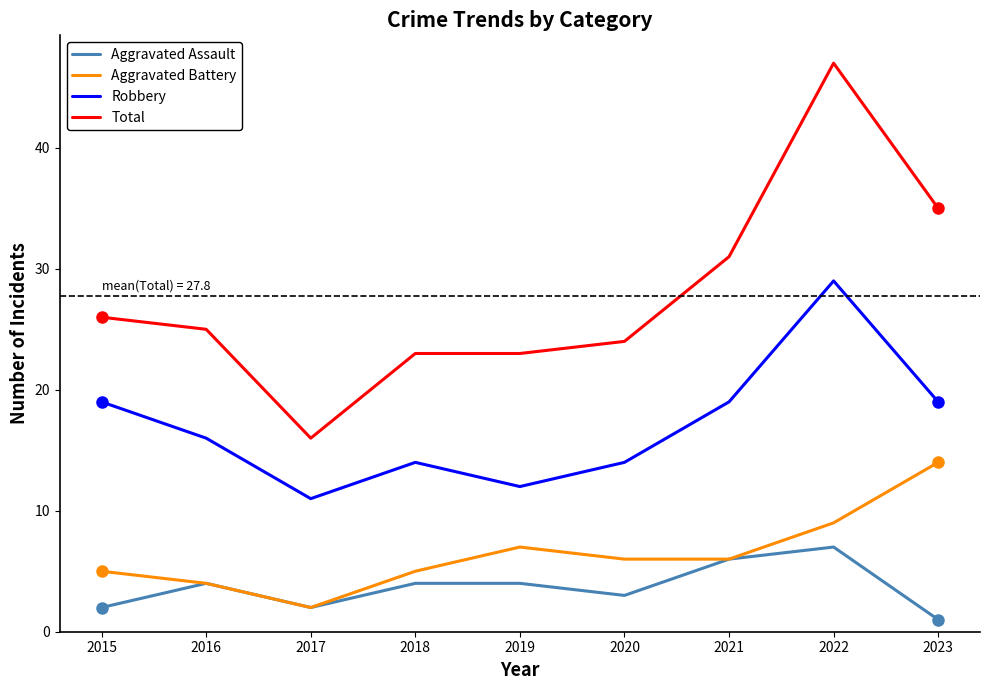

What is the average value of the Robbery series?

17